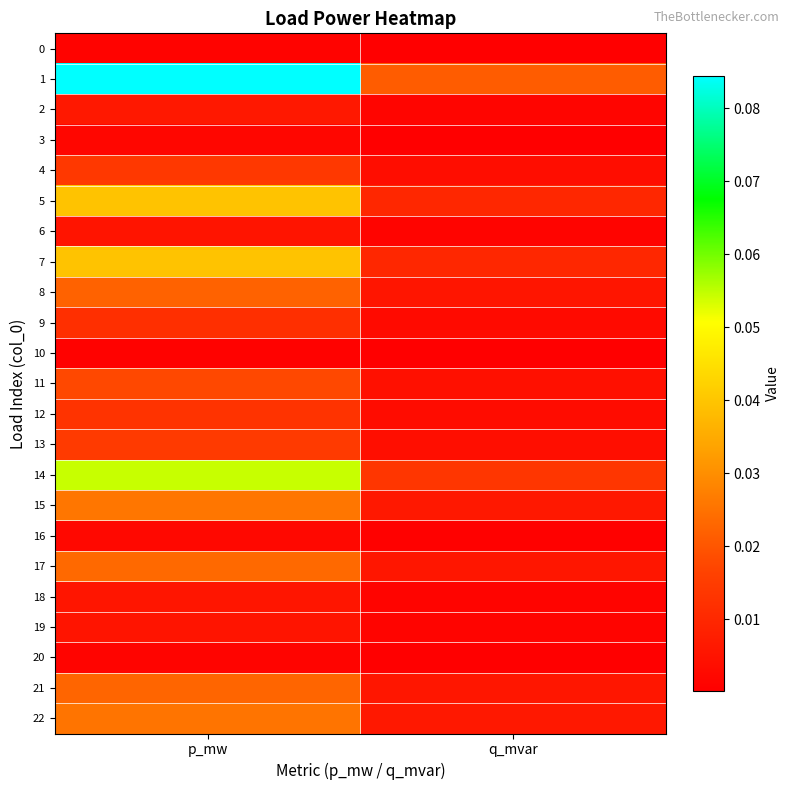

How many distinct data groups are displayed?

23